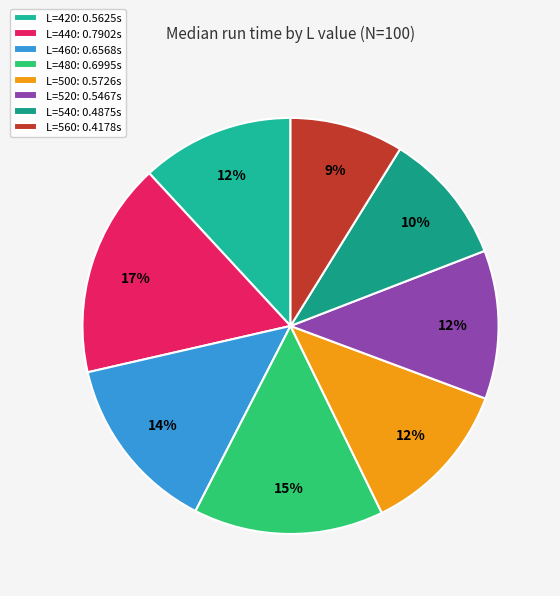

Count the number of slices in the pie.

8